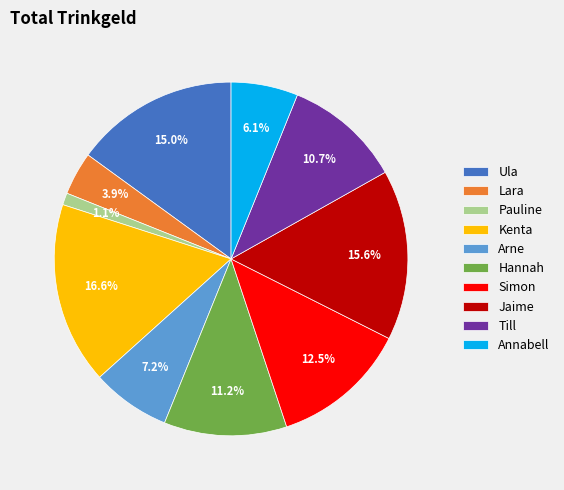

What is the largest slice in the pie chart?

Kenta